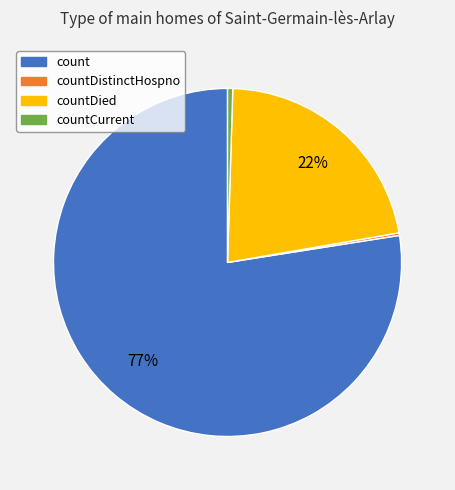

To the nearest percent, what is the average slice percentage?

25%